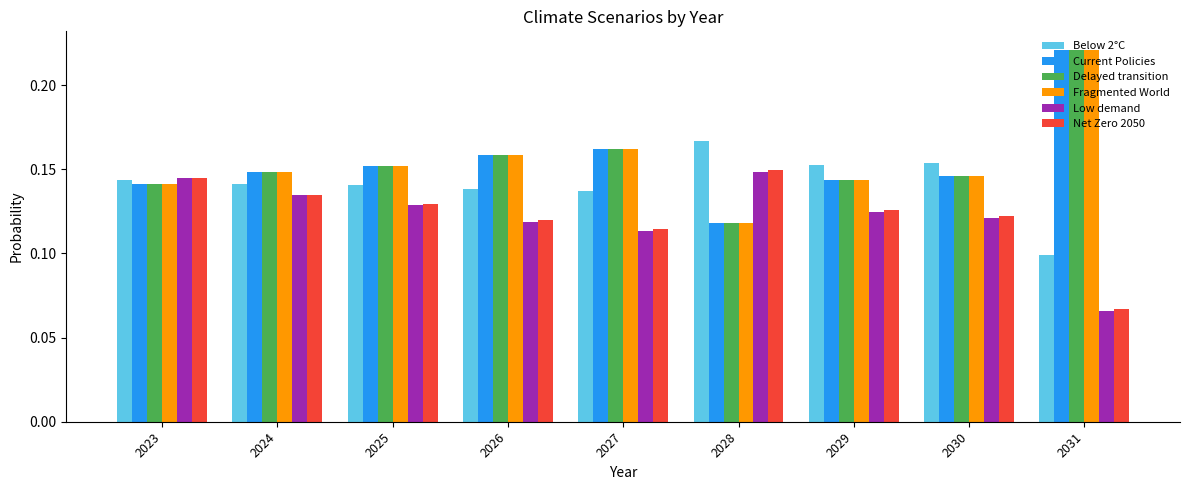

True or false: Low demand has a value of 0.1 at 2025.

True